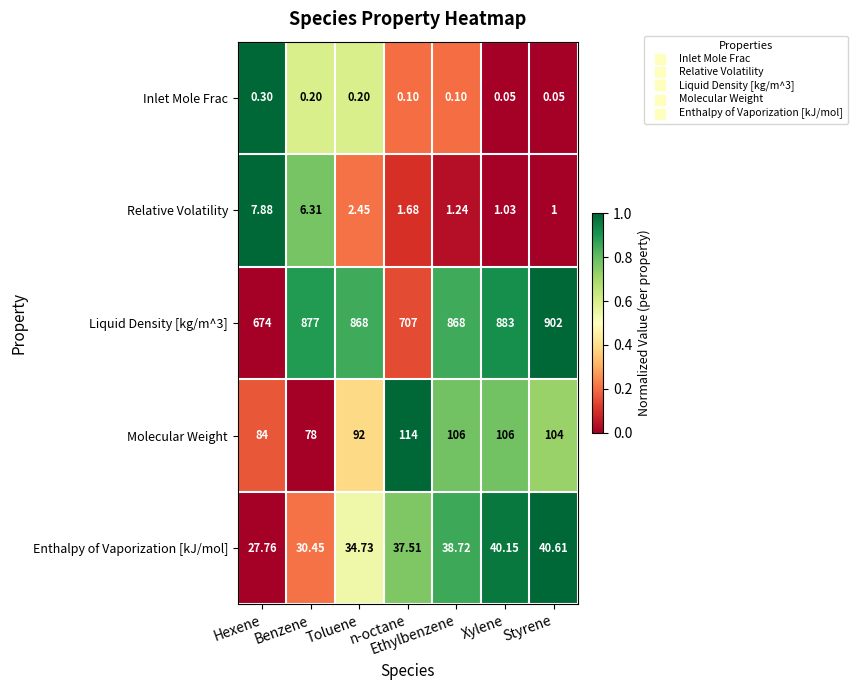

Which series changed the most between Benzene and Ethylbenzene?

Molecular Weight